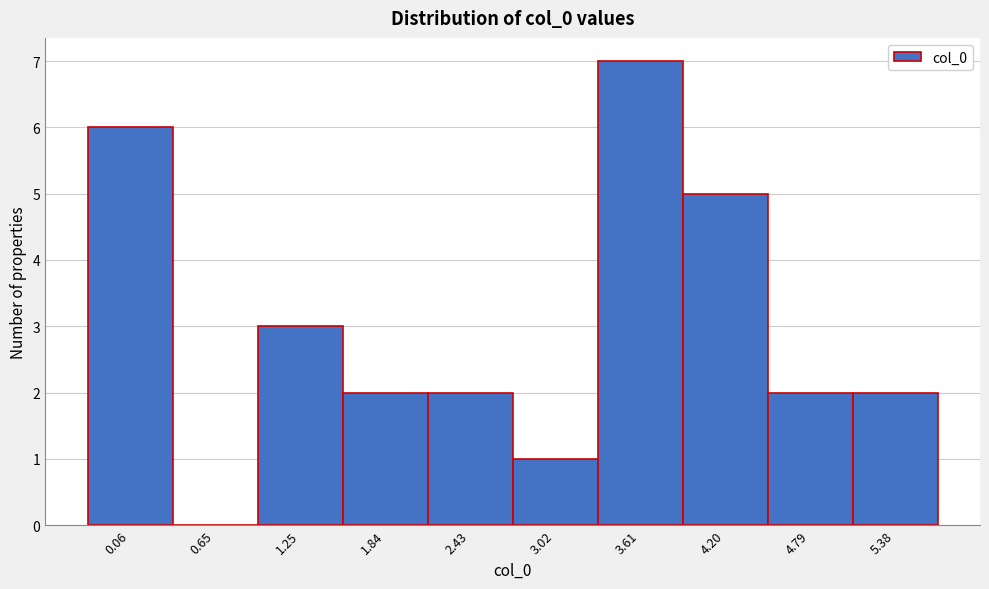

Reading right to left, transcribe all the data shown in this chart.

5.38=2	4.79=2	4.20=5	3.61=7	3.02=1	2.43=2	1.84=2	1.25=3	0.65=0	0.06=6